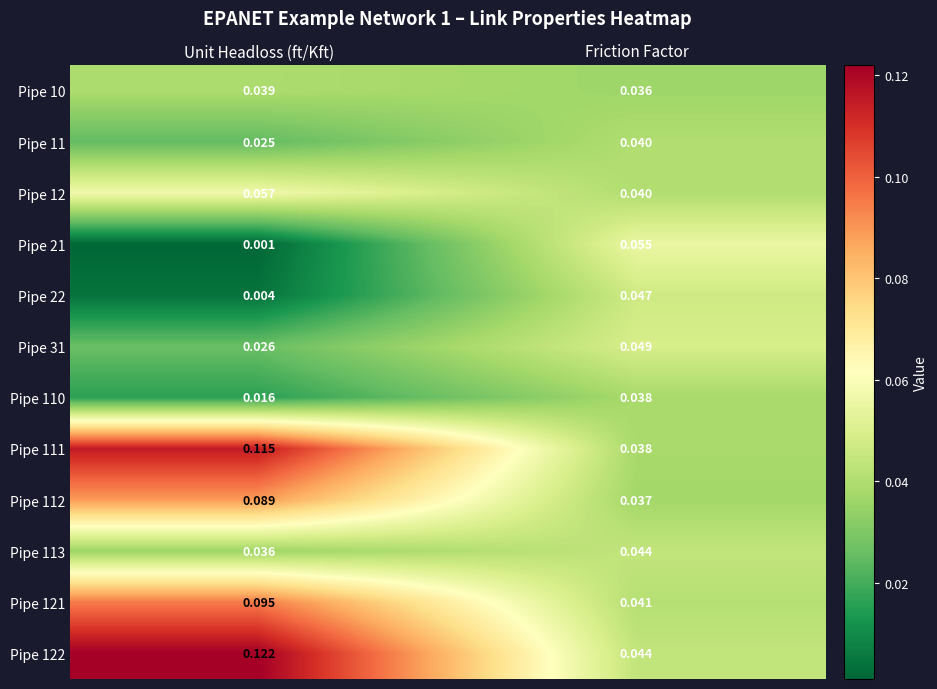

Is the value of Pipe 31 at Unit Headloss (ft/Kft) greater than the value of Pipe 121 at Unit Headloss (ft/Kft)?

No